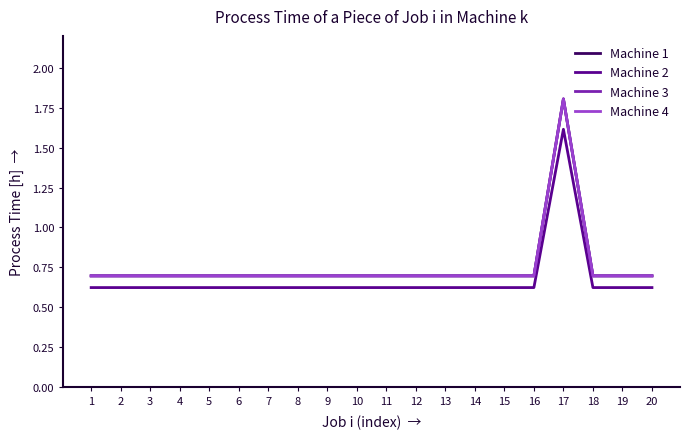

What is the sum of the Machine 1 values at 8 and 7?

1.4